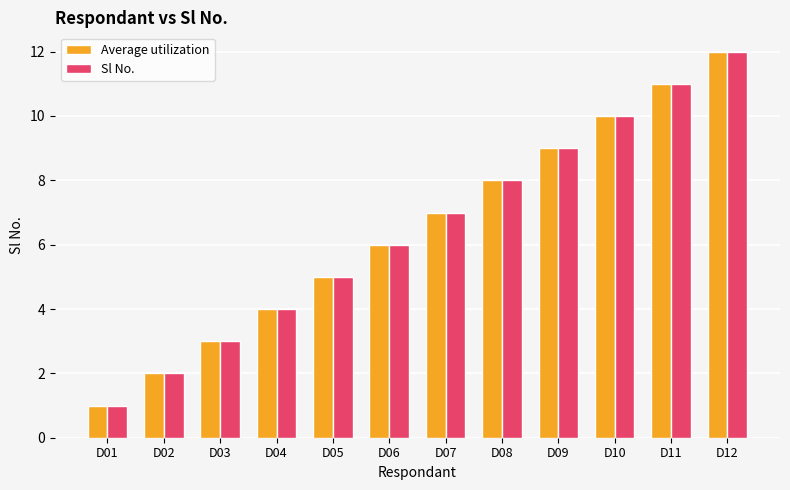

How many groups of bars are there?

12